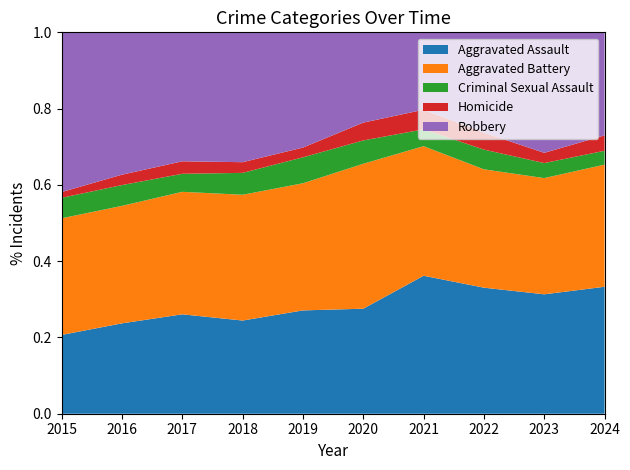

Reading left to right, what are all the values shown in this chart?

Aggravated Assault: 2015=150	2016=200	2017=215	2018=183	2019=191	2020=171	2021=246	2022=230	2023=222	2024=239
Aggravated Battery: 2015=222	2016=260	2017=265	2018=247	2019=235	2020=236	2021=231	2022=216	2023=216	2024=230
Criminal Sexual Assault: 2015=39	2016=46	2017=39	2018=43	2019=48	2020=38	2021=30	2022=36	2023=28	2024=26
Homicide: 2015=11	2016=23	2017=27	2018=21	2019=18	2020=29	2021=35	2022=31	2023=19	2024=29
Robbery: 2015=304	2016=315	2017=279	2018=255	2019=213	2020=147	2021=138	2022=183	2023=224	2024=194